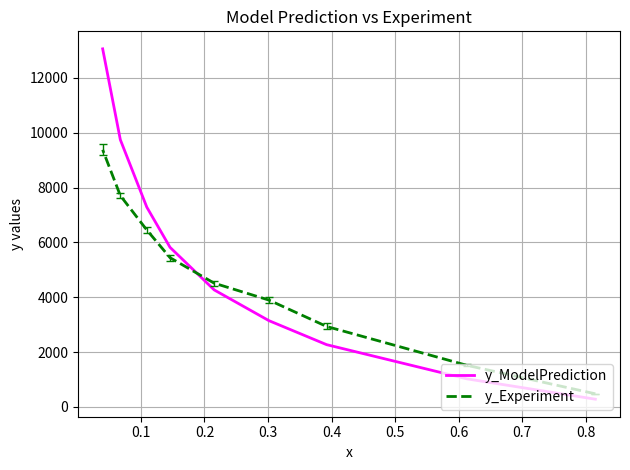

List the series in order of their overall mean, lowest first.

y_Experiment, y_ModelPrediction